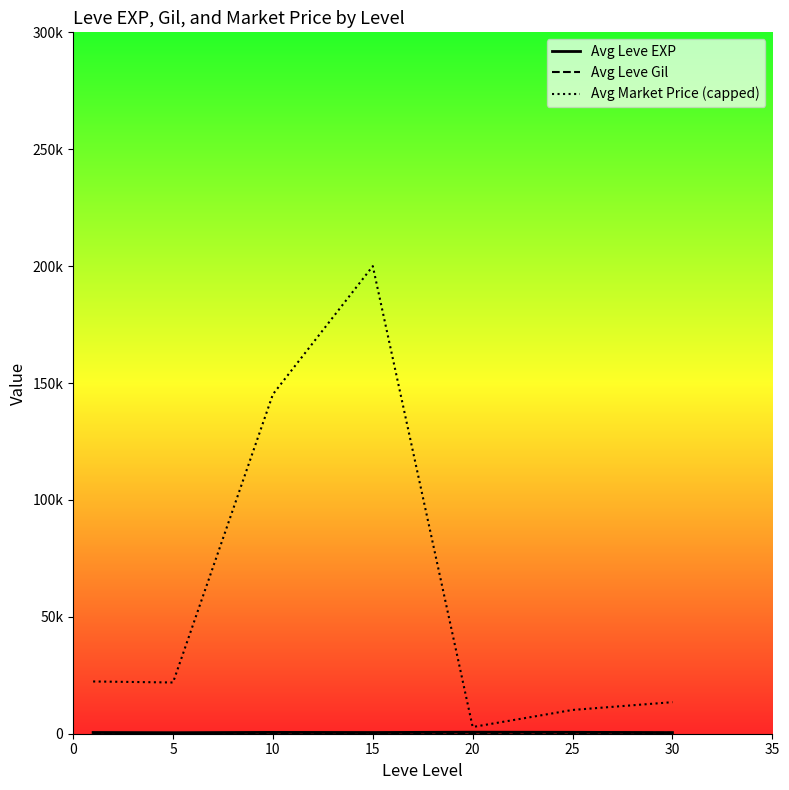

Does the chart display data point markers on the line(s)?

No